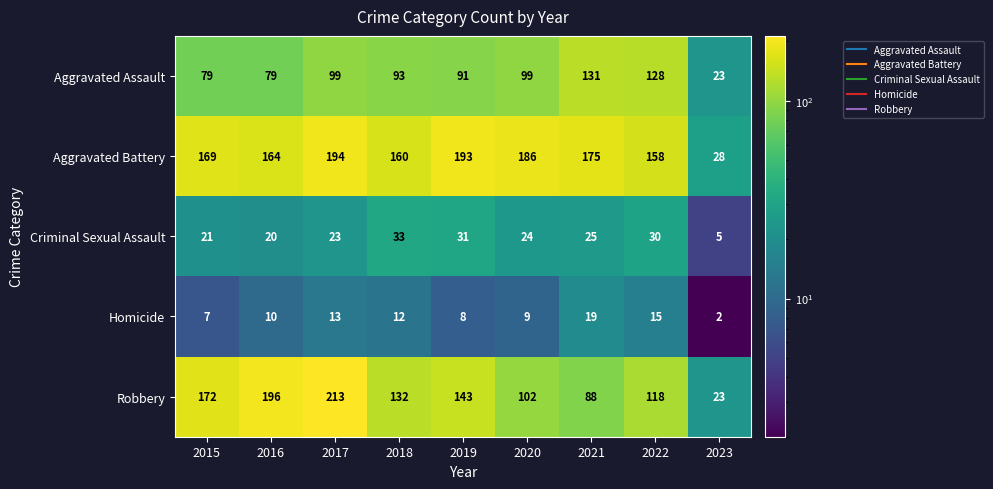

How many distinct data groups are displayed?

5